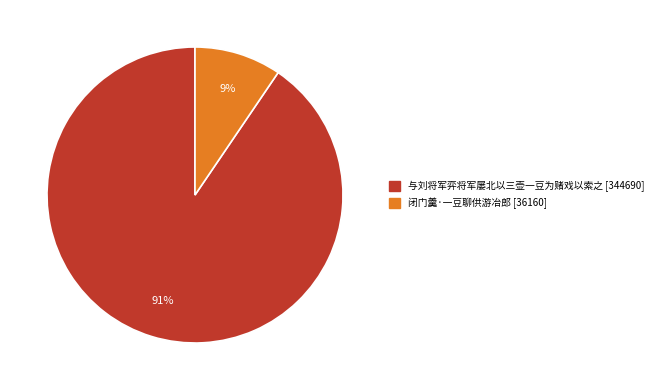

Is the sum of 与刘将军弈将军屡北以三壶一豆为赌戏以索之 and 闭门羹·一豆聊供游冶郎 greater than half?

Yes